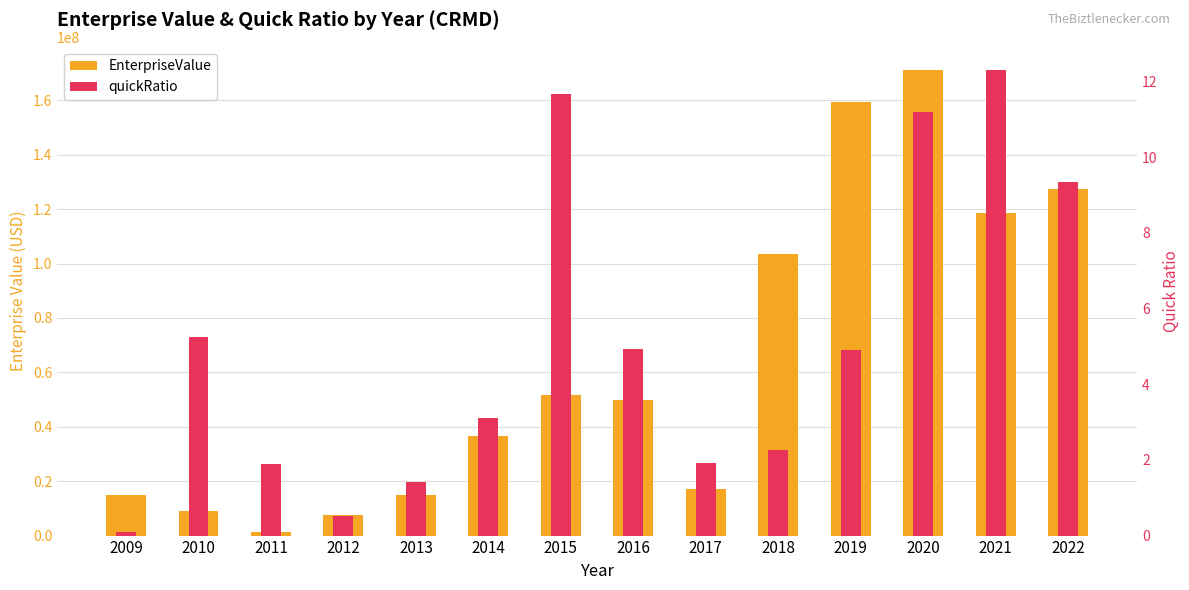

True or false: EnterpriseValue has a value of 118753192.5 at 2021.

True